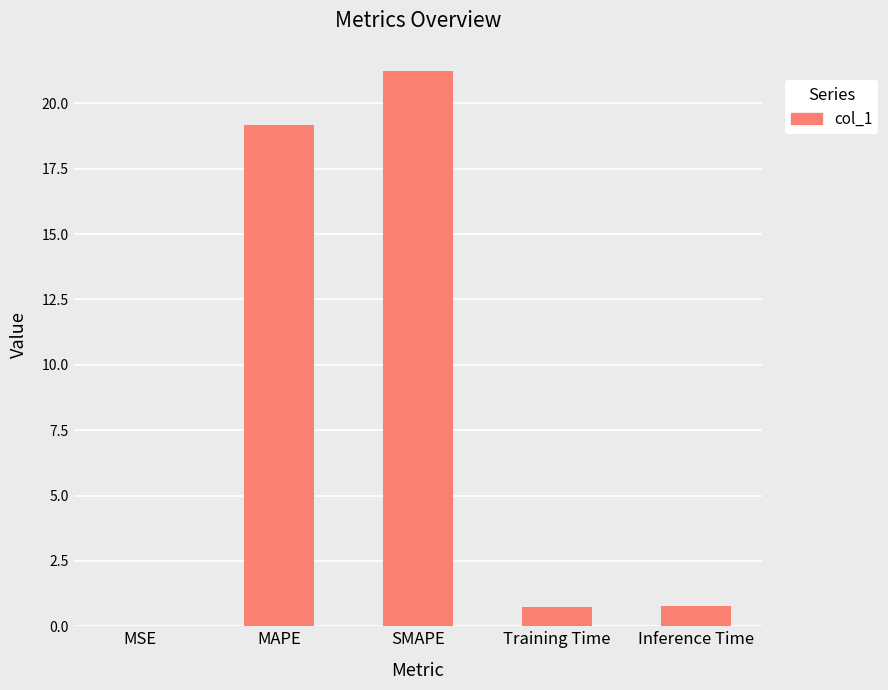

What is the approximate value at Inference Time?

0.8